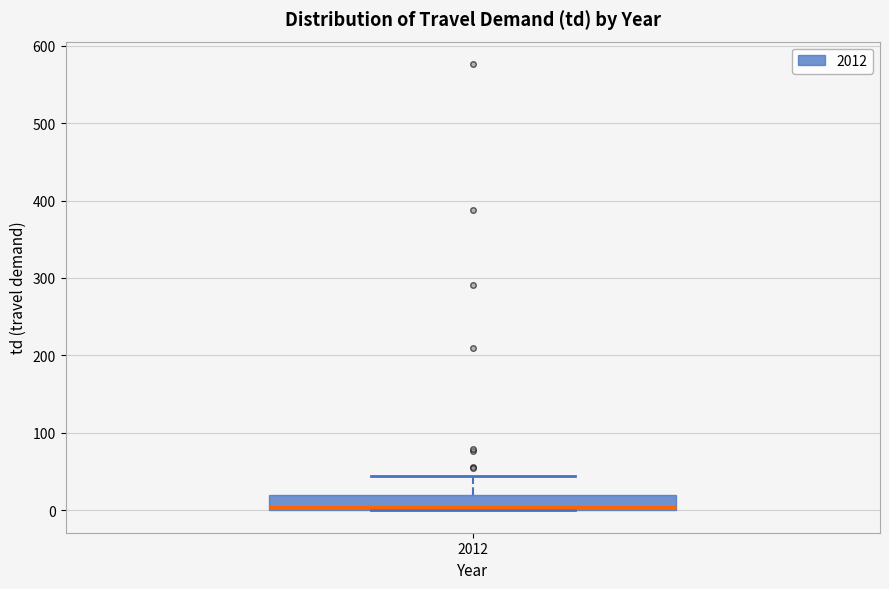

Transcribe this box plot: give where the median line is, the range the box spans, and where the two whiskers end, as read against the y-axis. The values are not printed on the chart, so give them approximately, as read against the axis.

median 0 (just above the box's lower edge), box 0 to 20, whiskers 0 to 40